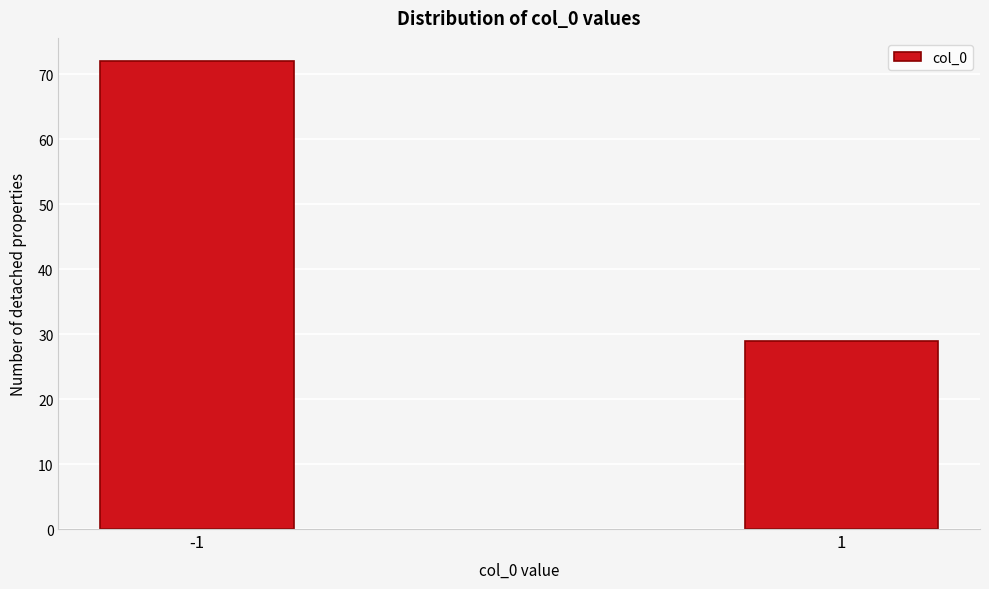

Reading left to right, what are all the values shown in this chart?

-1=72	1=29